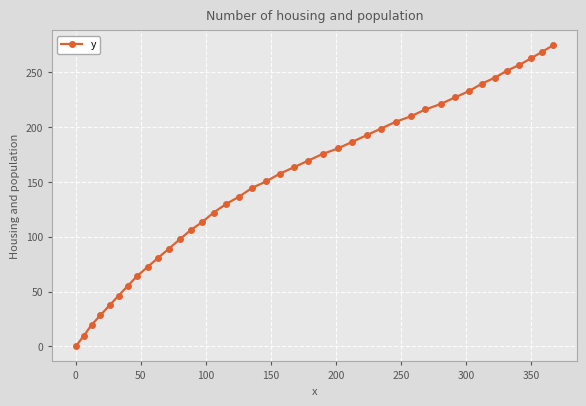

What is the value of the 5th point from the left?

37.4